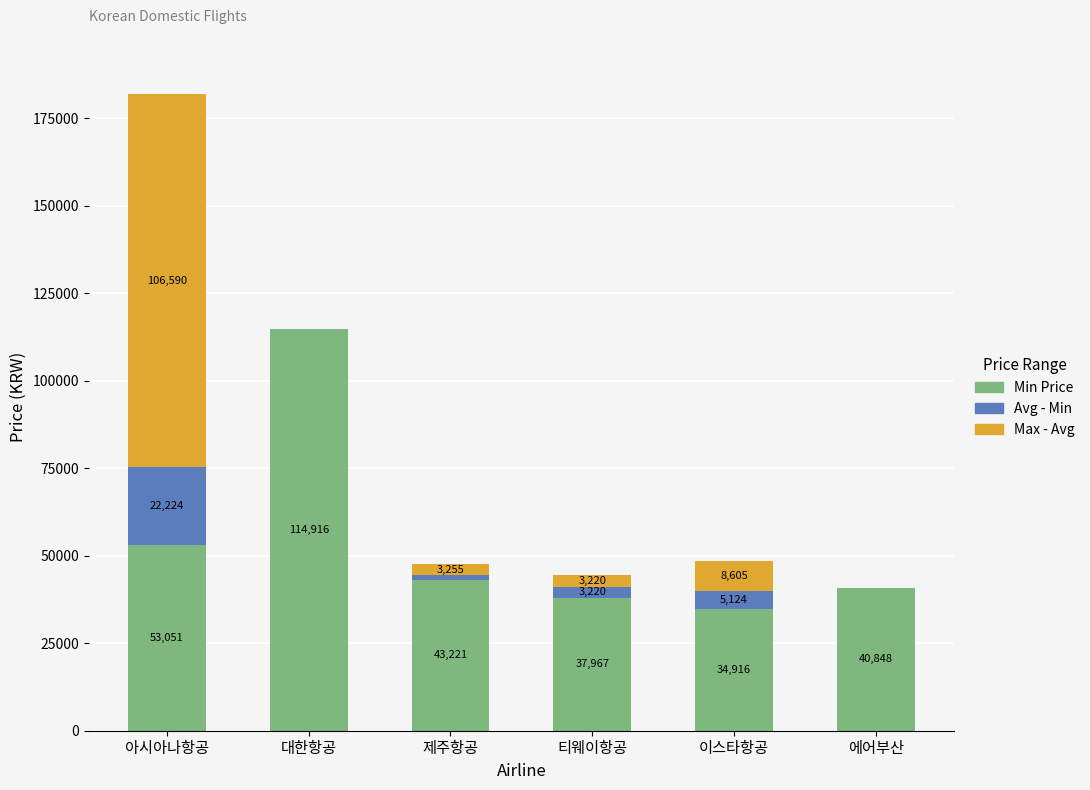

What is the total value across all series at 에어부산?

40848